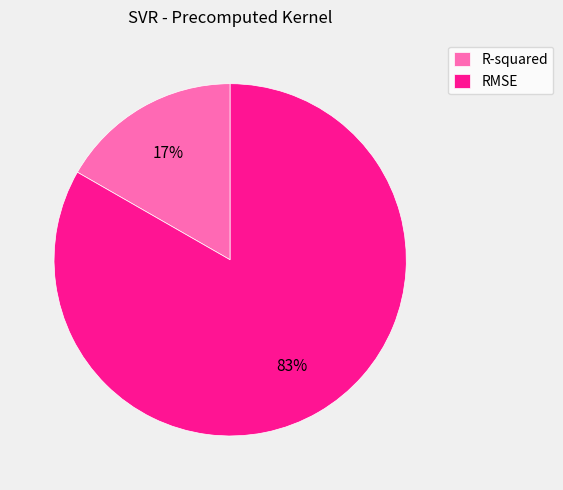

The RMSE slice represents 92% of the pie. True or false?

False